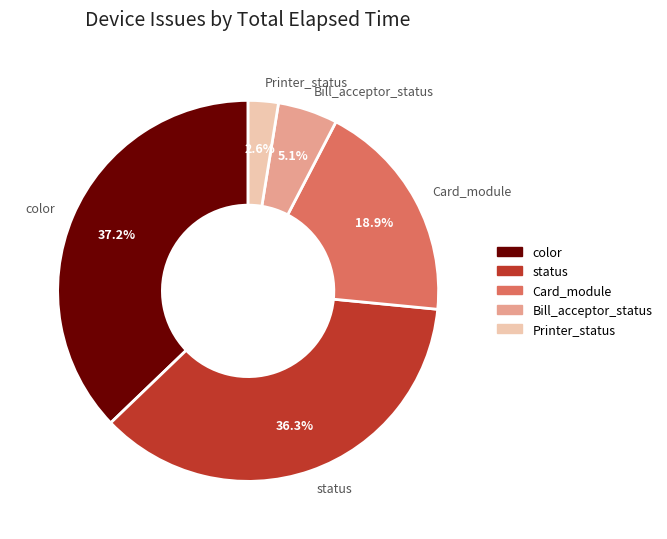

Rank the categories by value from lowest to highest.

Printer_status, Bill_acceptor_status, Card_module, status, color